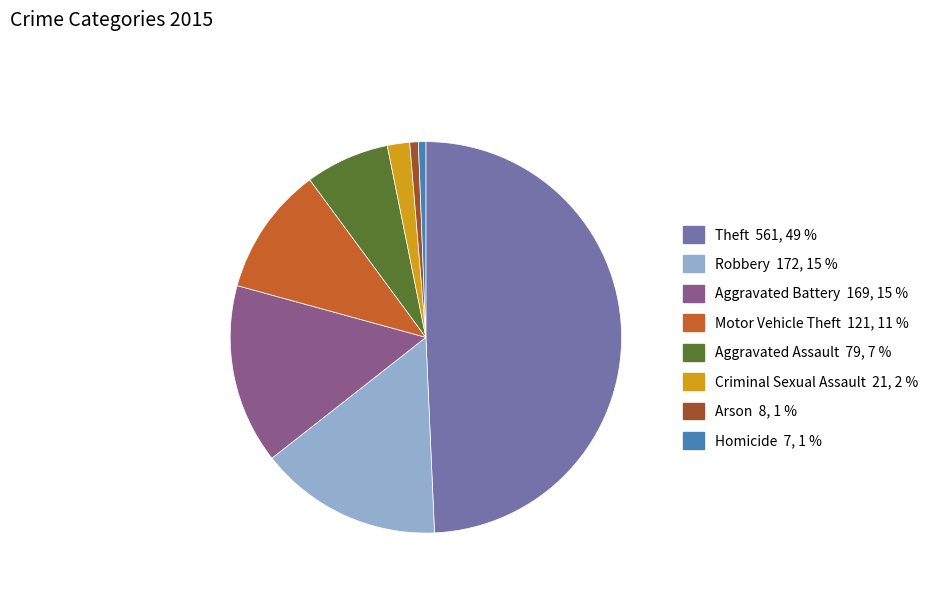

Is it true that Homicide is 1% of the pie?

True